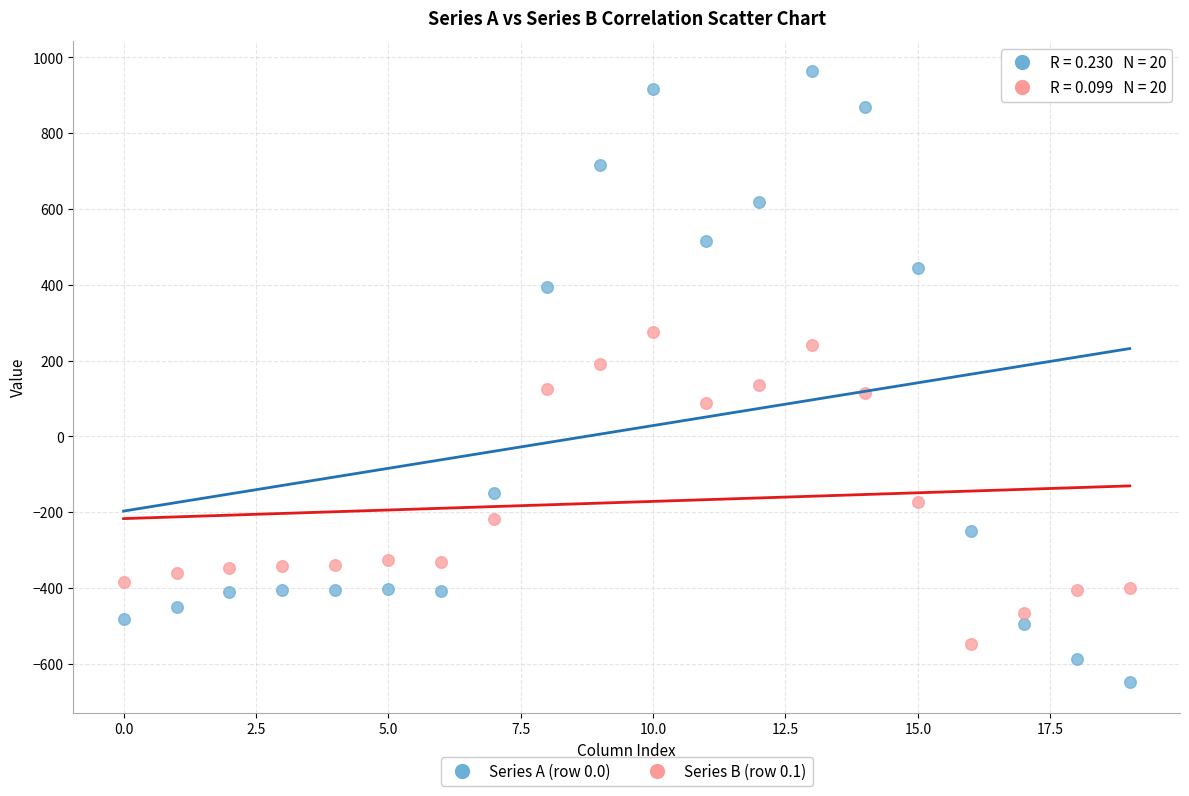

Across all data points, what is the range of Y values (max minus min)?

1611.9